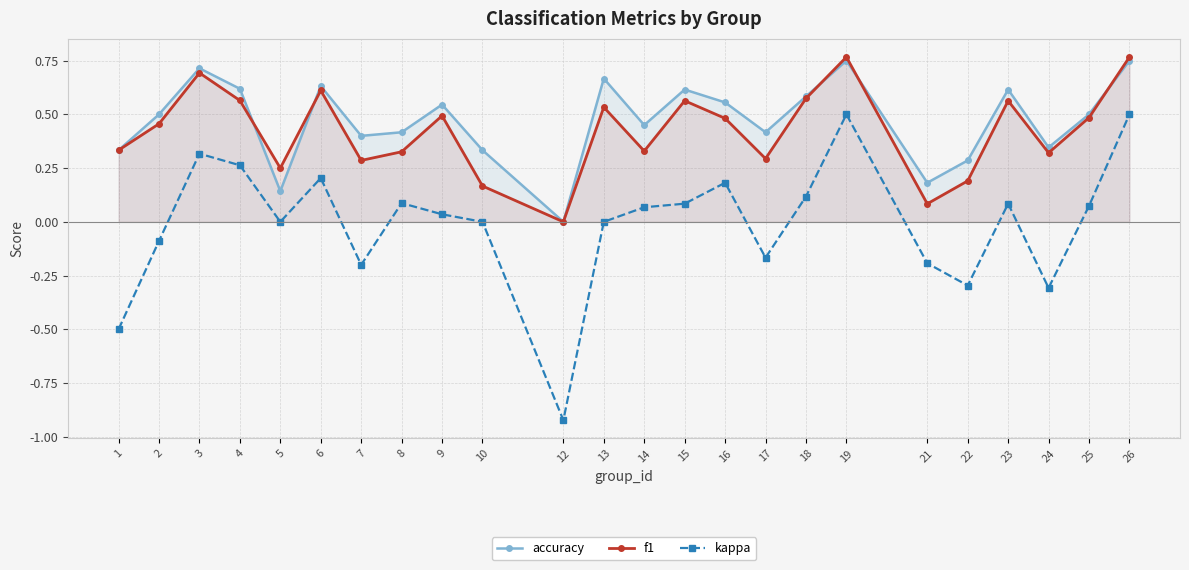

What is the value of the f1 point at the 9th from the left?

0.5